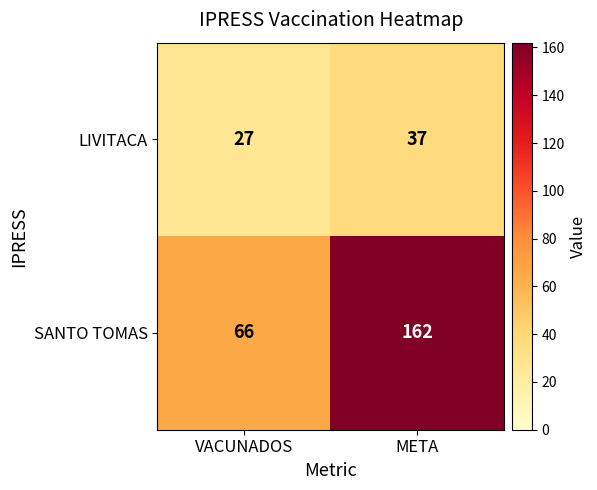

Rank the series by their average value, from highest to lowest.

SANTO TOMAS, LIVITACA